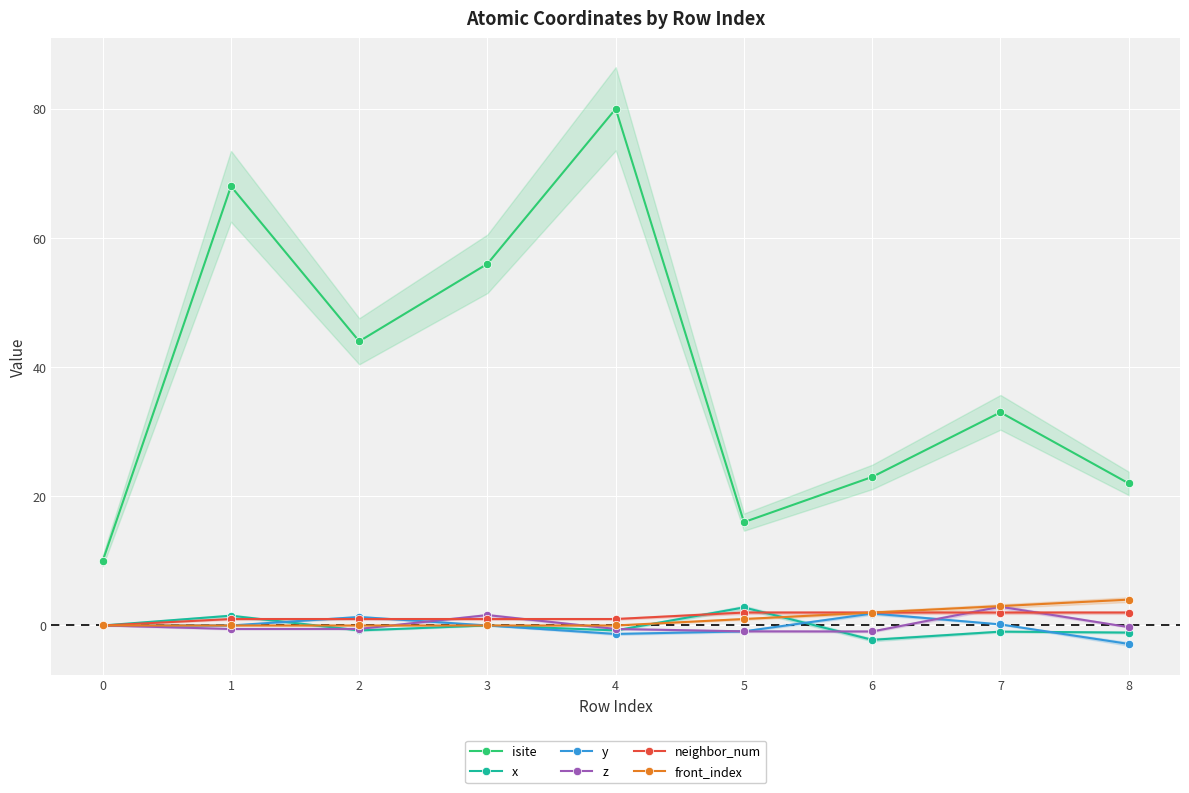

How many values in the z series exceed 0?

2